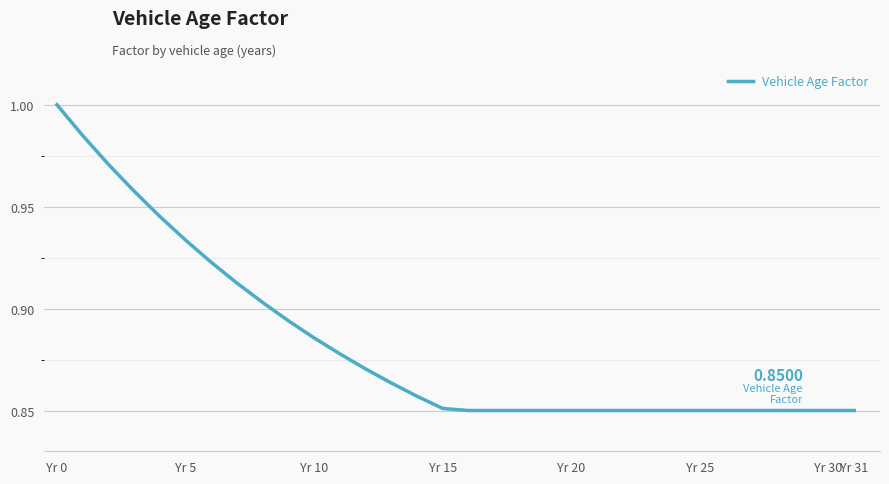

Is this an area chart (filled region under the line)?

No